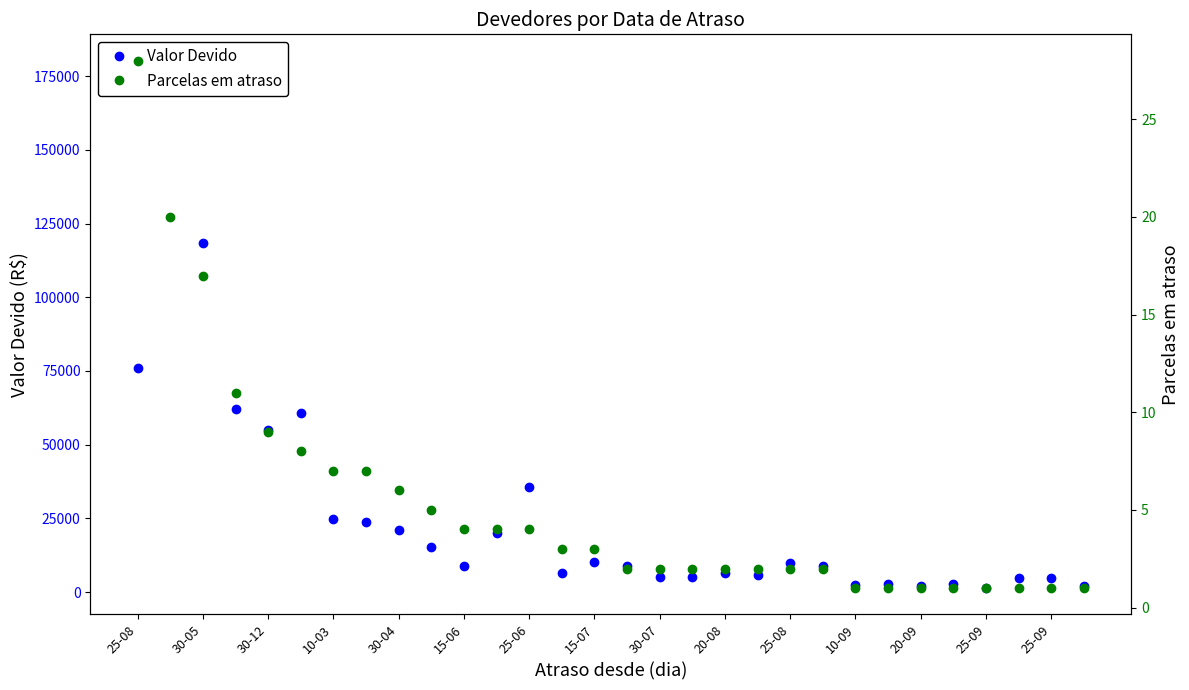

What is the minimum value shown in the chart?

1.0